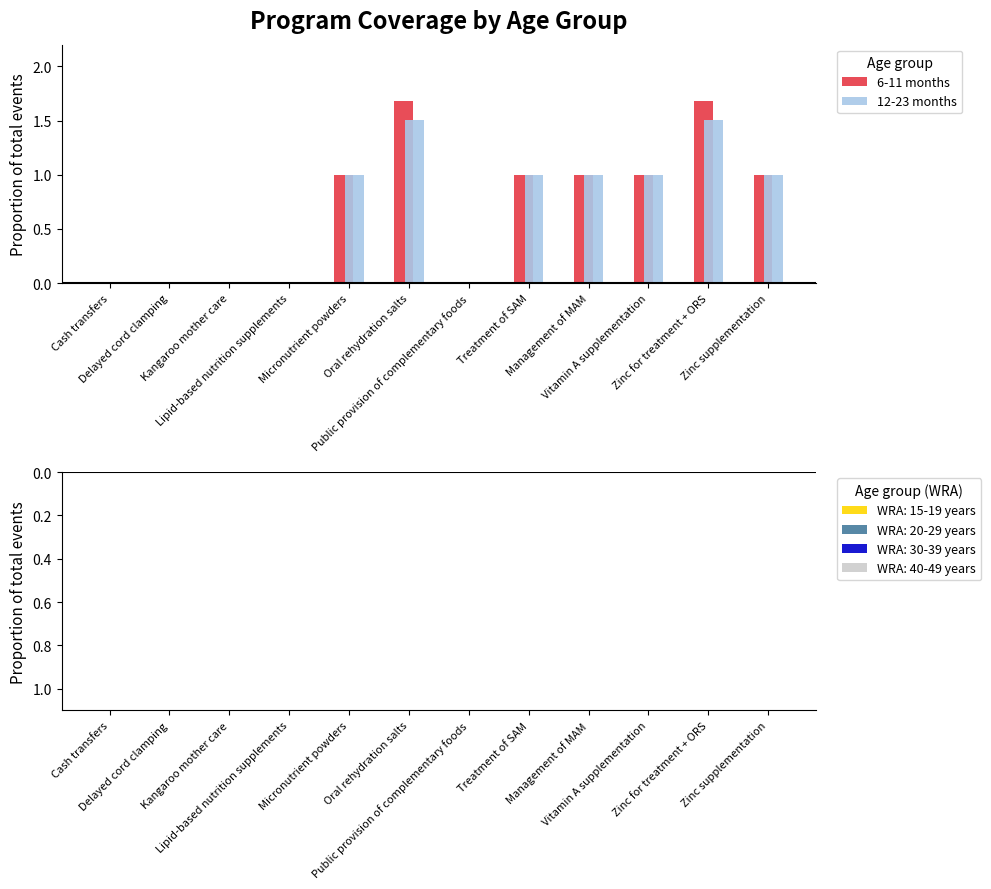

What is the sum of all 12-23 months values?

8.0